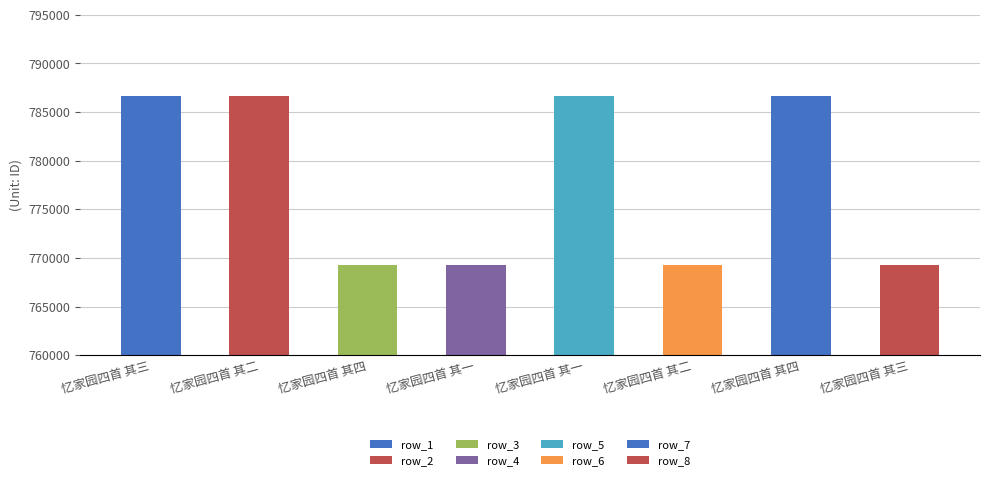

The value at 忆家园四首 其一 is 158334. True or false?

False